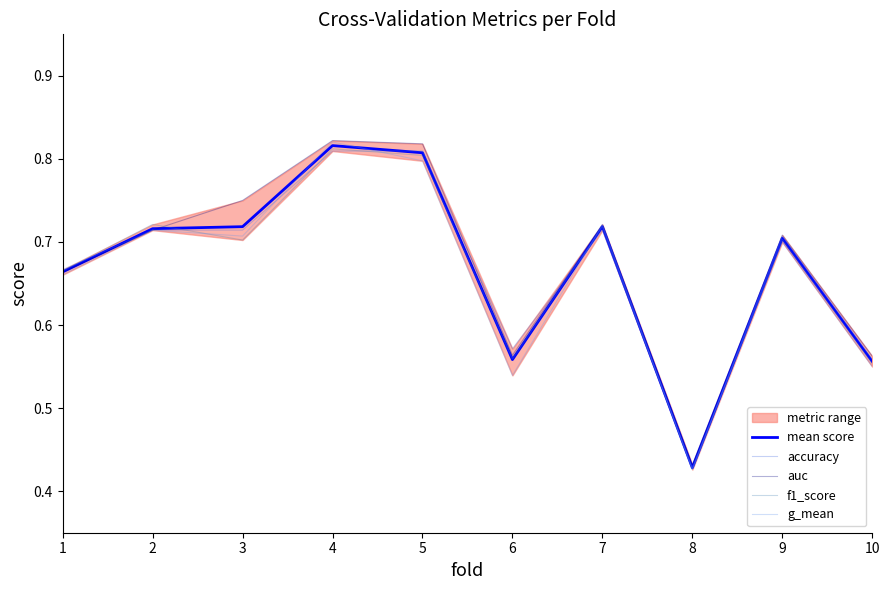

At how many categories does at least one series exceed 0?

10